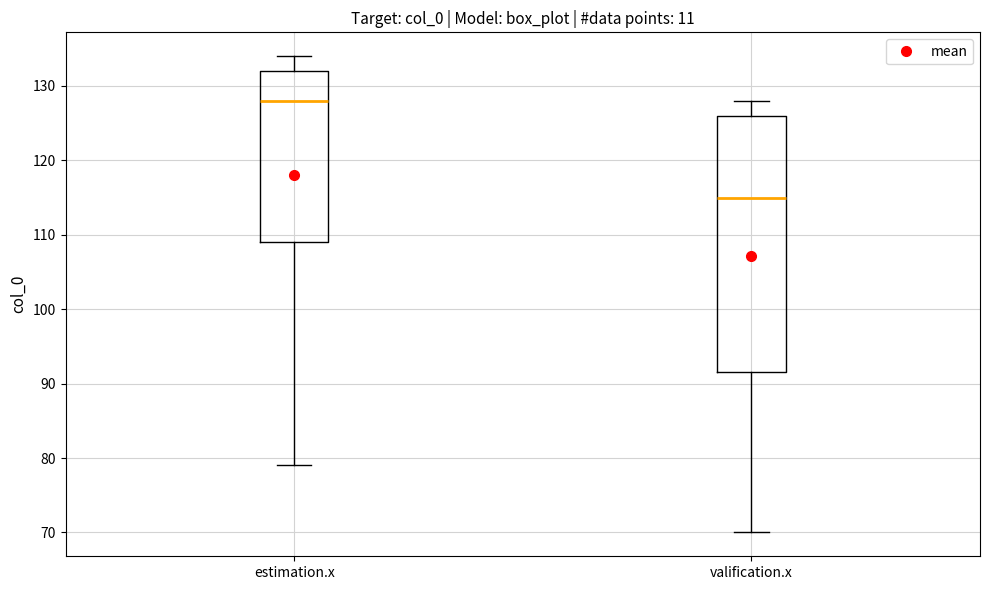

Comparing the boxes themselves (not the whiskers), which one is the tallest?

valification.x